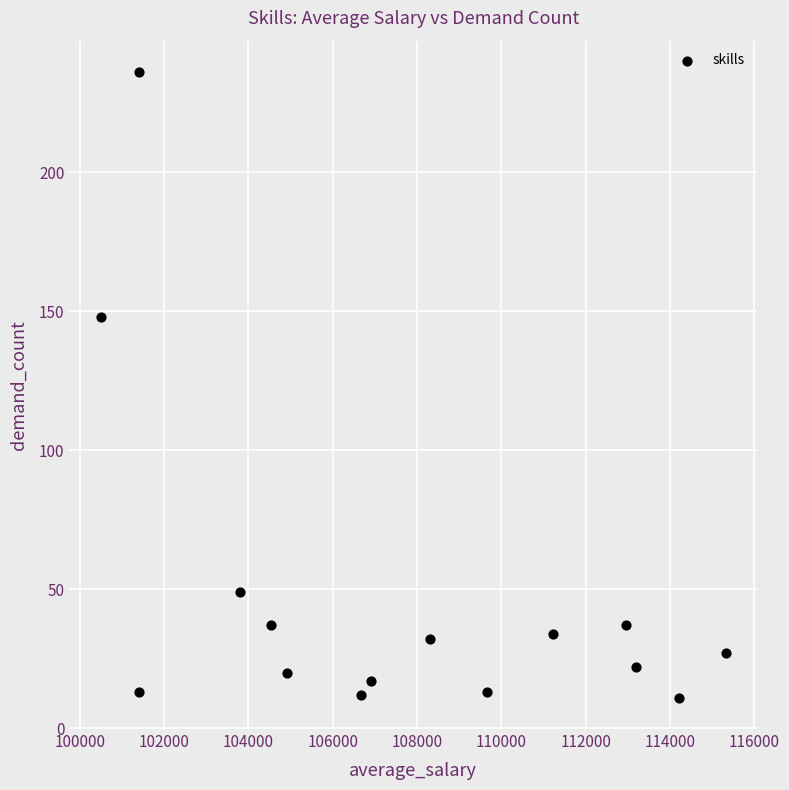

What is the range of Y values (max minus min)?

225